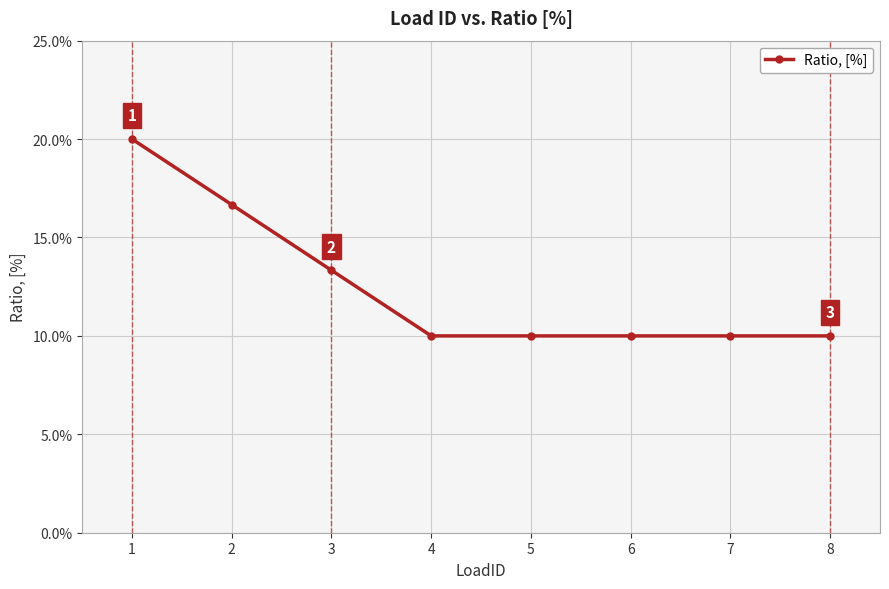

Which category has the highest value across all series?

1